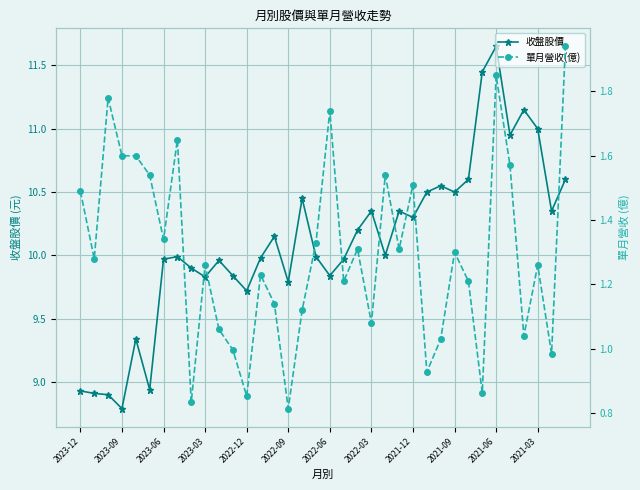

True or false: 收盤股價 has a value of 17.5 at 2021-09.

False